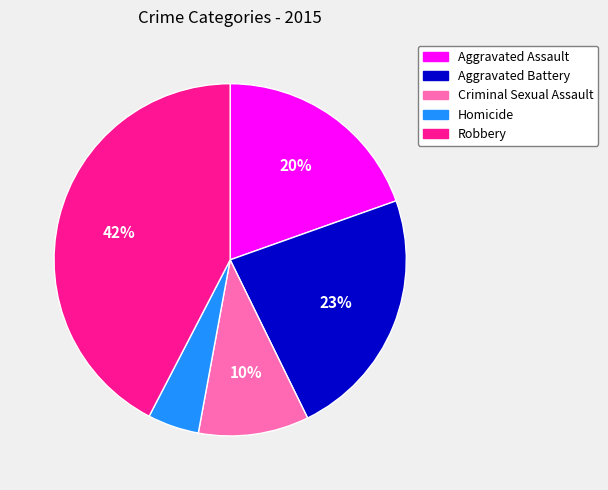

To the nearest percent, what is the average slice percentage?

20%